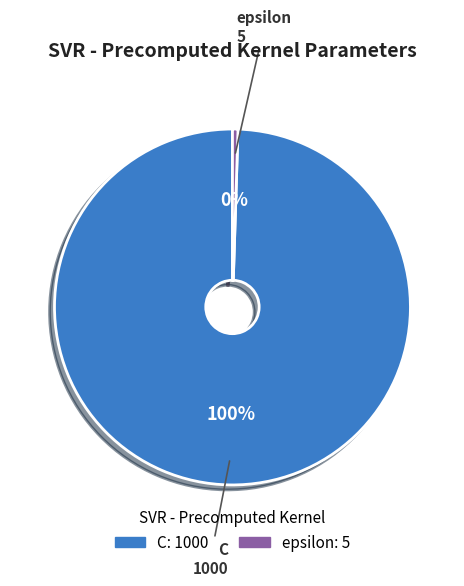

Which category accounts for the majority?

C